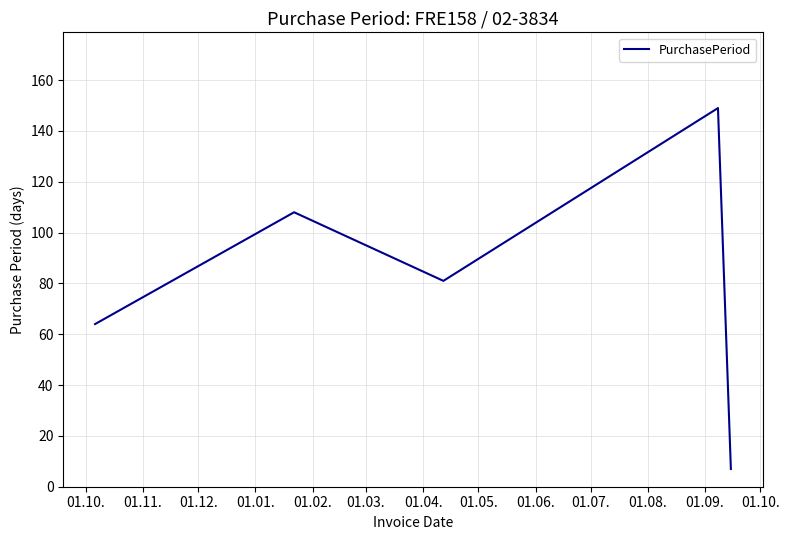

What is the maximum value shown in the chart?

149